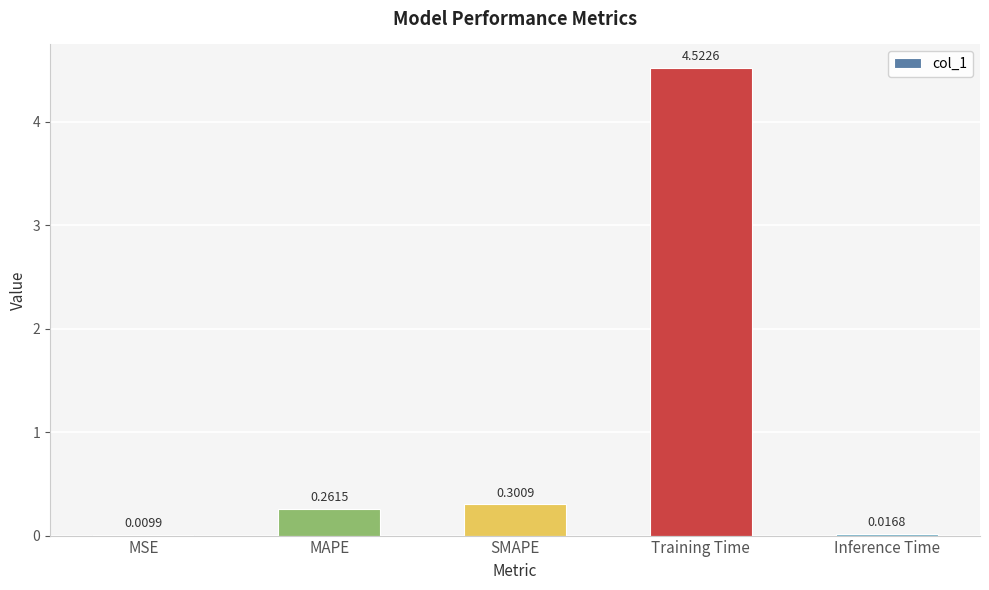

Between MSE and Training Time, which is larger?

Training Time